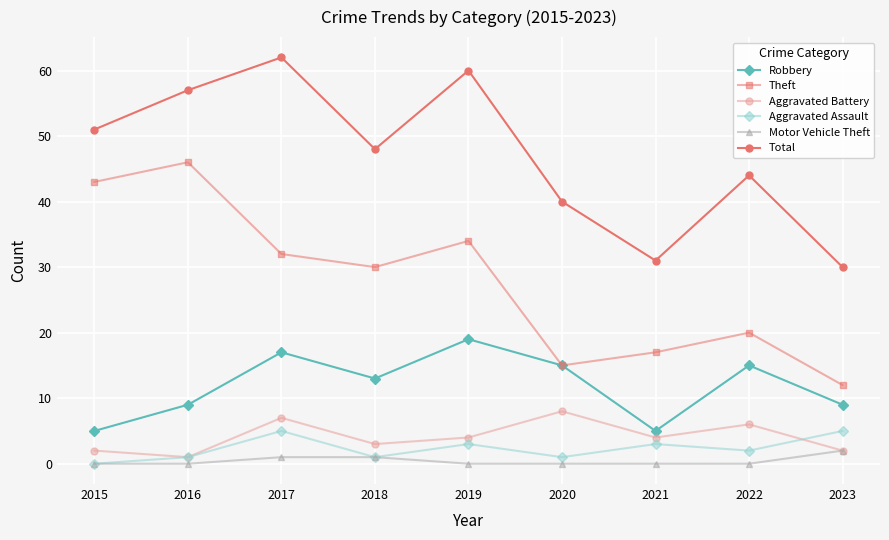

Rank the series by their maximum value, from lowest to highest.

Motor Vehicle Theft, Aggravated Assault, Aggravated Battery, Robbery, Theft, Total